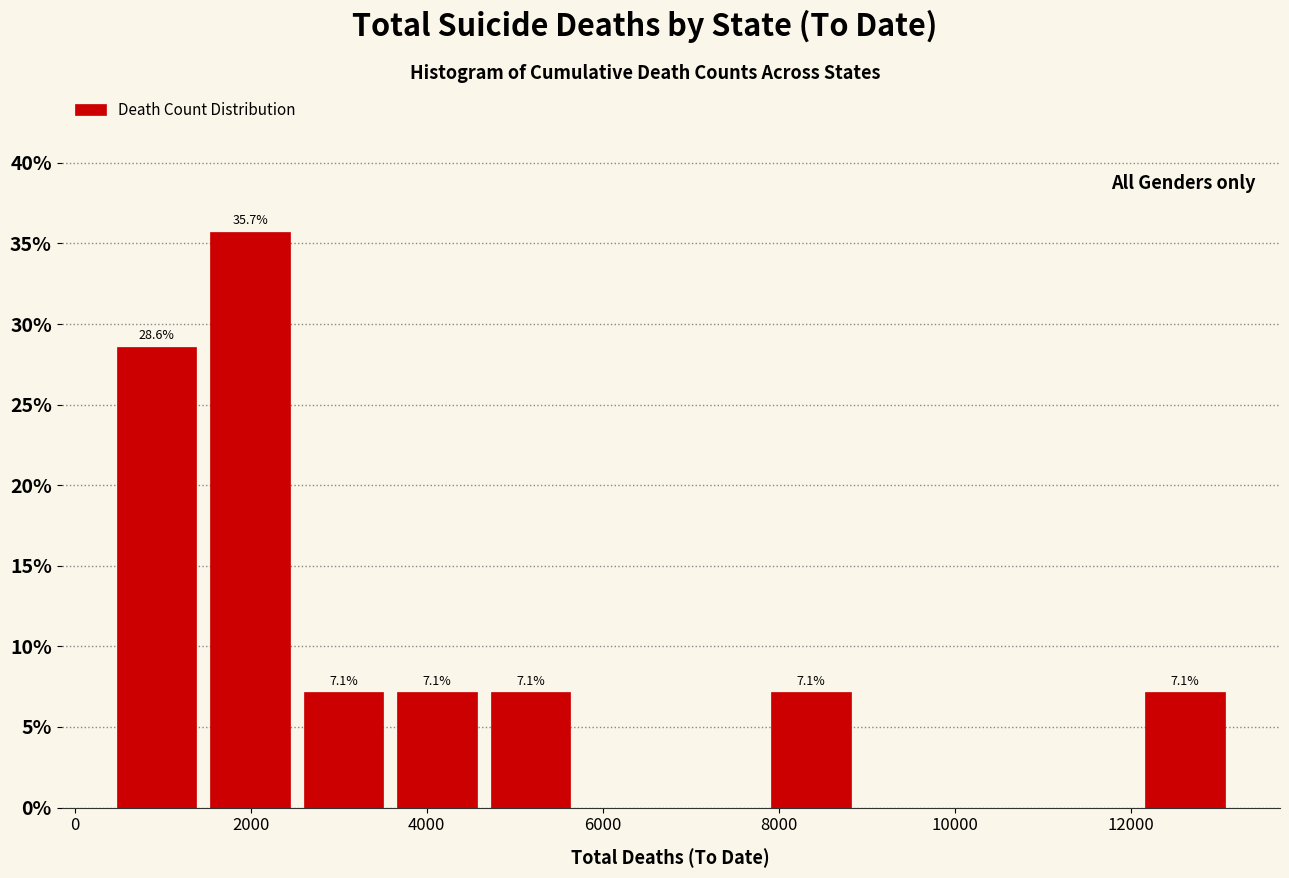

Over which range of the x-axis is the bar tallest?

1400 to 2600